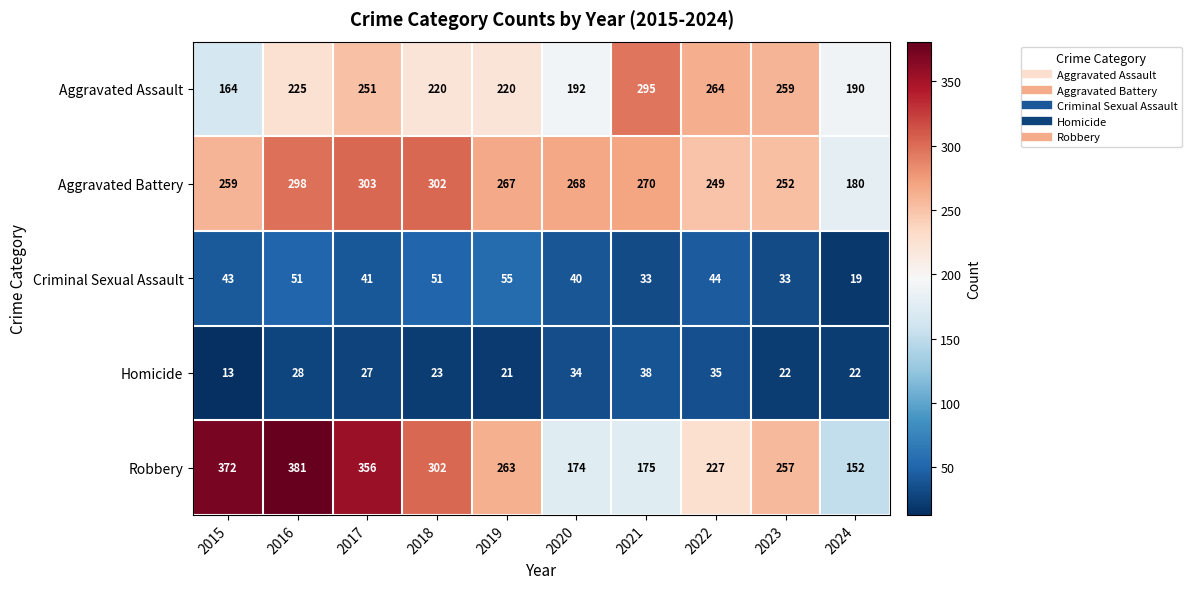

What is the spread (max minus min) of values at 2019?

246